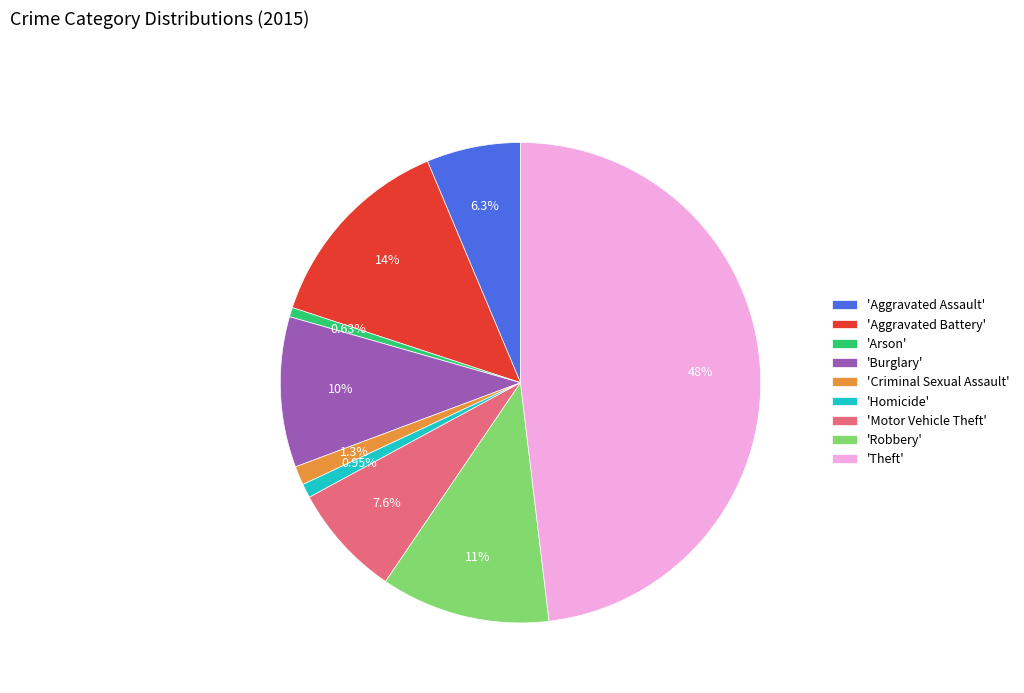

Does 'Motor Vehicle Theft' account for over 50% of the chart?

No